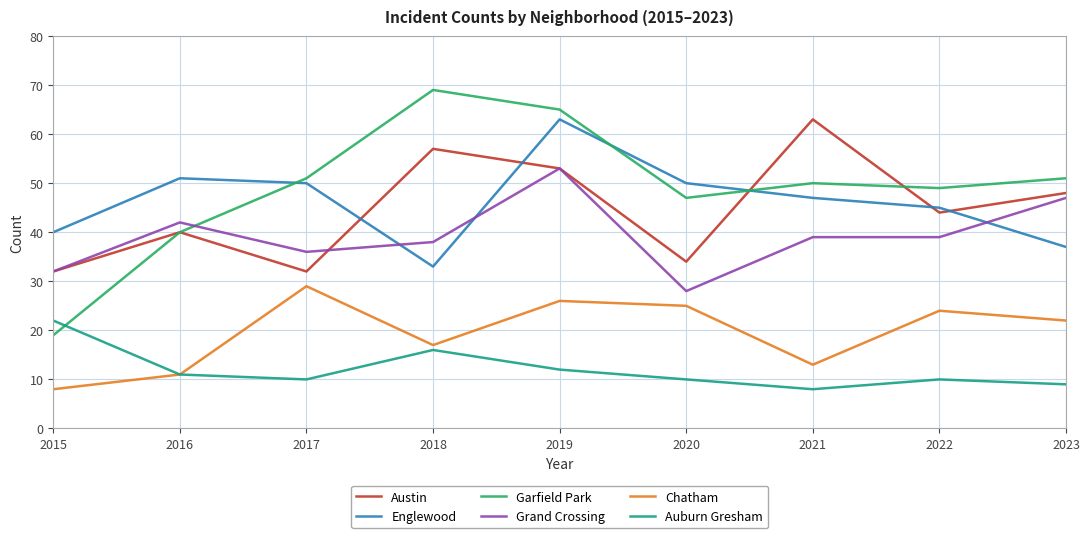

Which series has the largest range (max minus min)?

Garfield Park